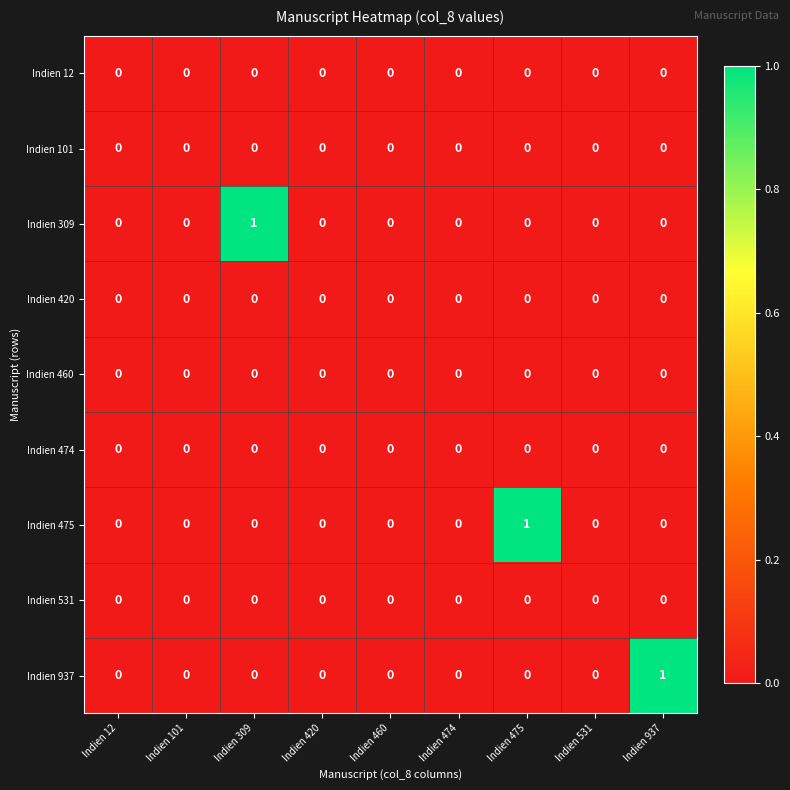

How many Indien 309 values are between 0 and 1?

9